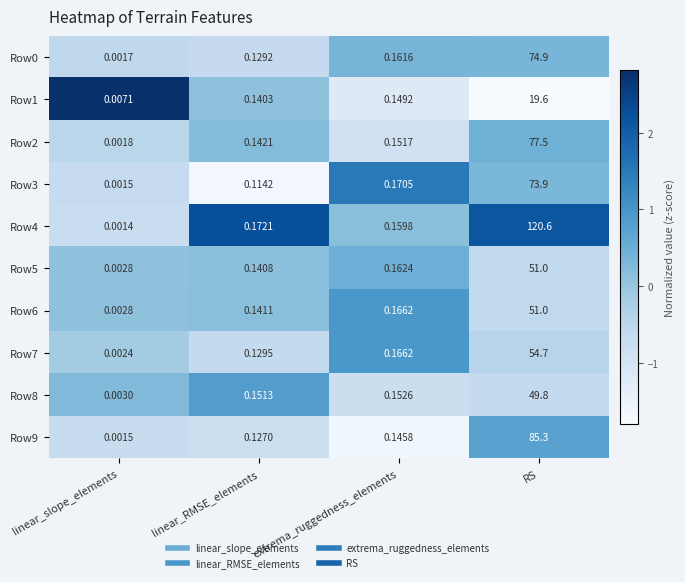

What is the maximum value shown in the chart?

120.6